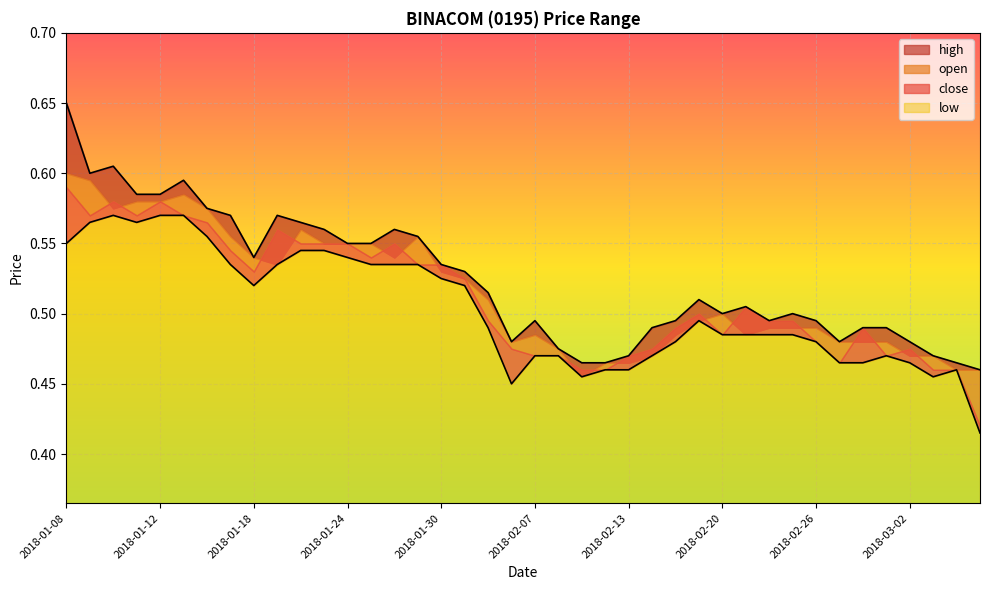

Count the high values in the range 0 to 1.

40